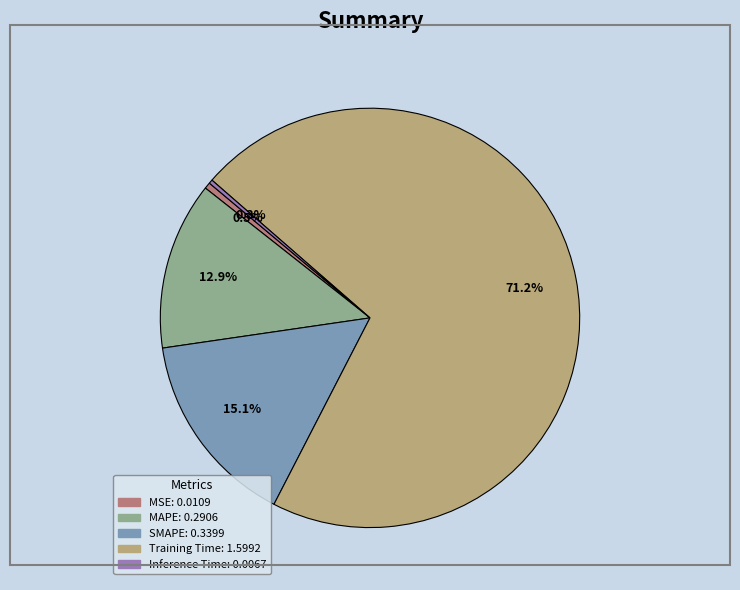

Which slice is the largest?

Training Time